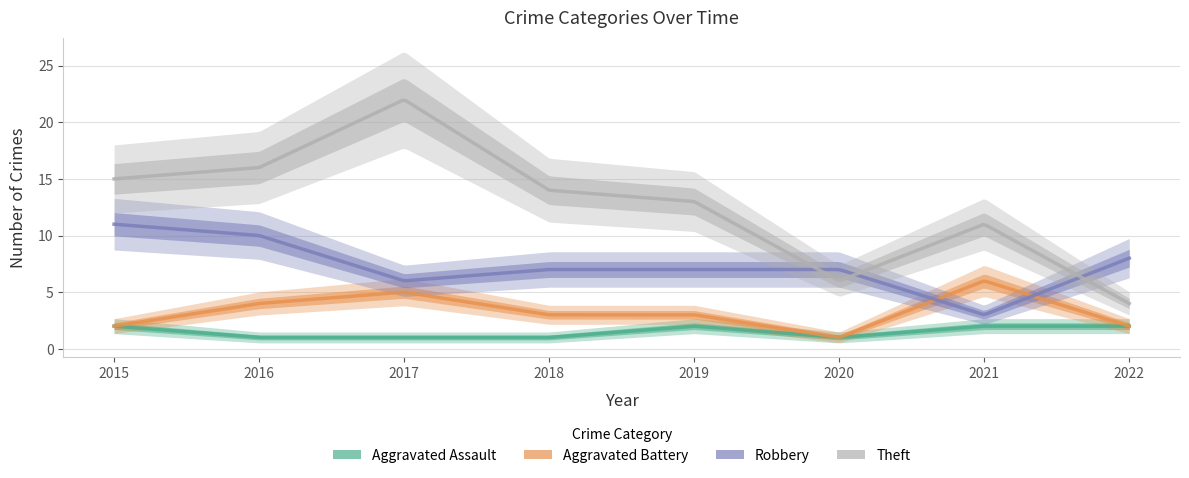

Rank the series by their average value, from lowest to highest.

Aggravated Assault, Aggravated Battery, Robbery, Theft